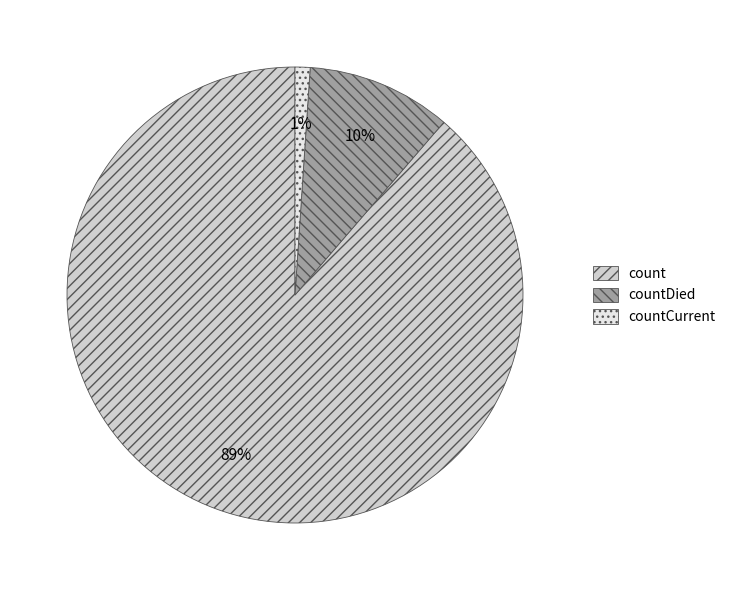

Which slice is the largest?

count